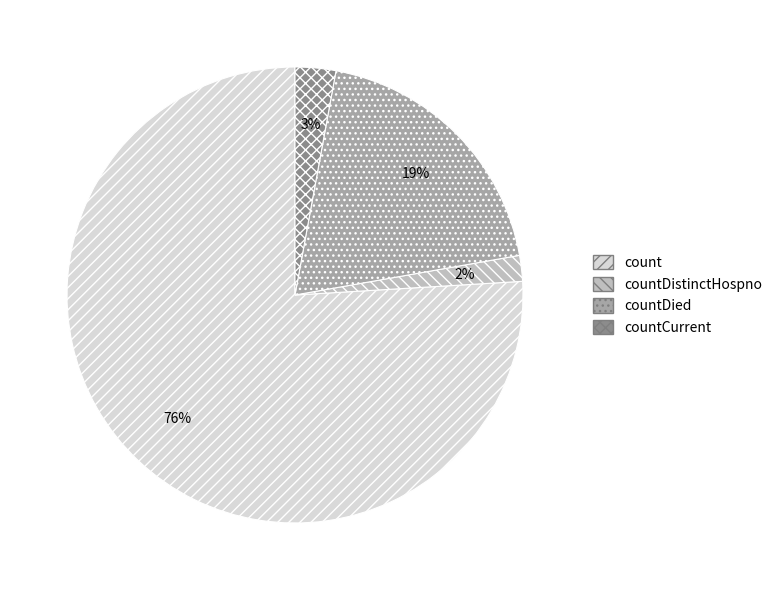

Do countCurrent and count together represent more than half of the pie?

Yes